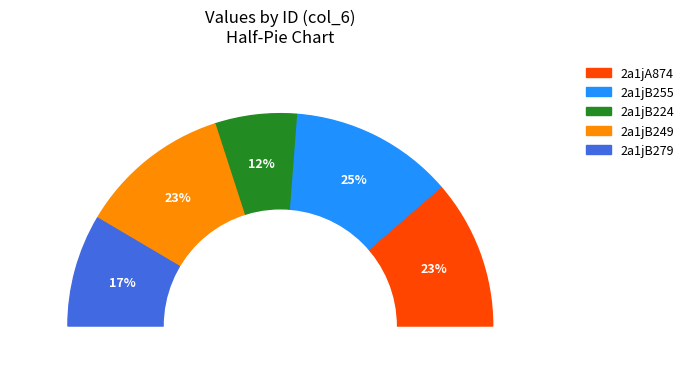

Which category has the biggest portion of the pie?

2a1jB255